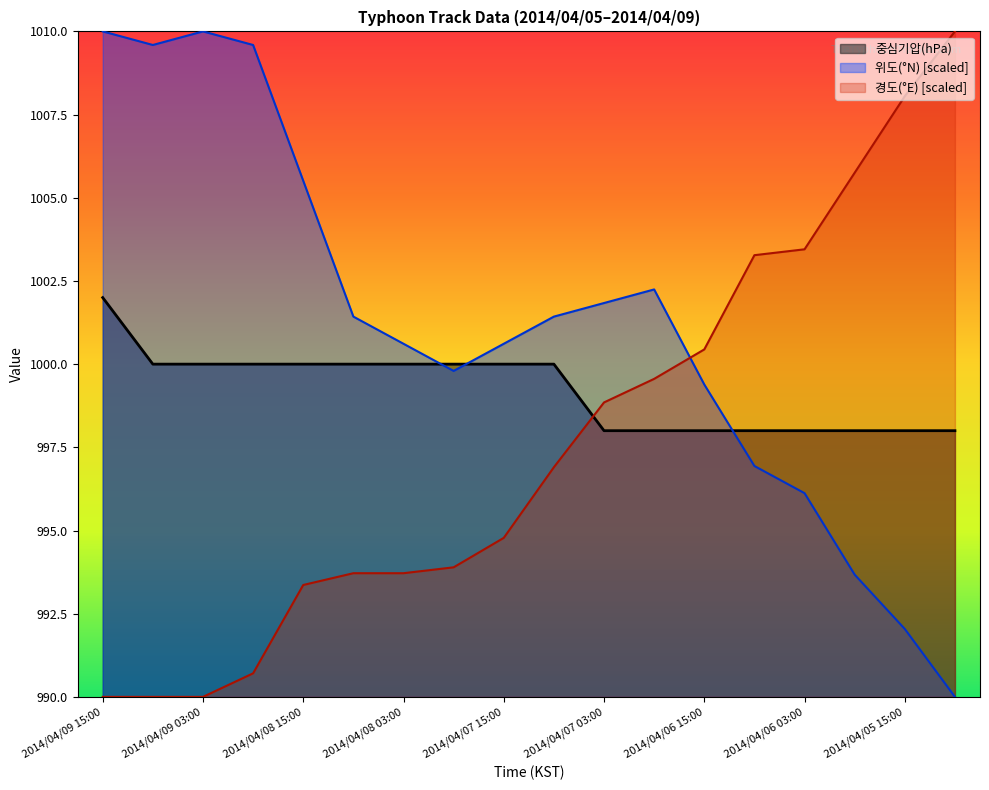

At which label is 경도(°E) closest to 999?

2014/04/07 03:00